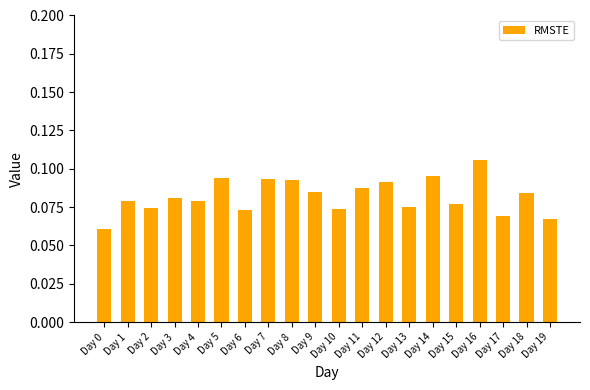

The chart shows a value of 0.0 at Day 9. True or false?

False